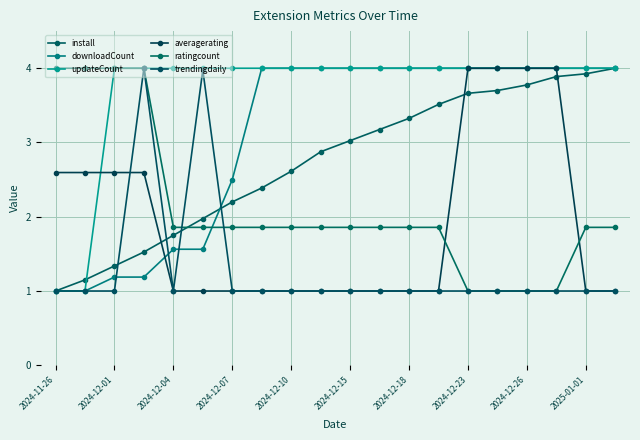

At which label does downloadCount reach its peak?

2024-12-23